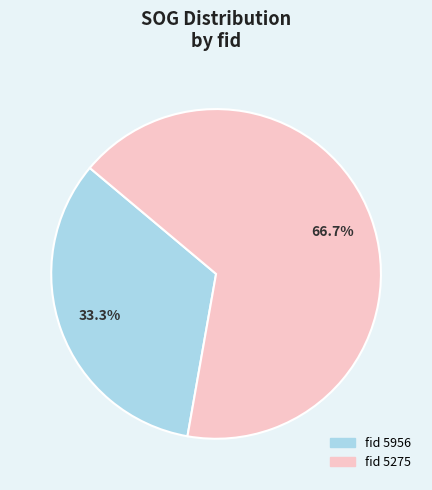

How many segments does this pie chart have?

2